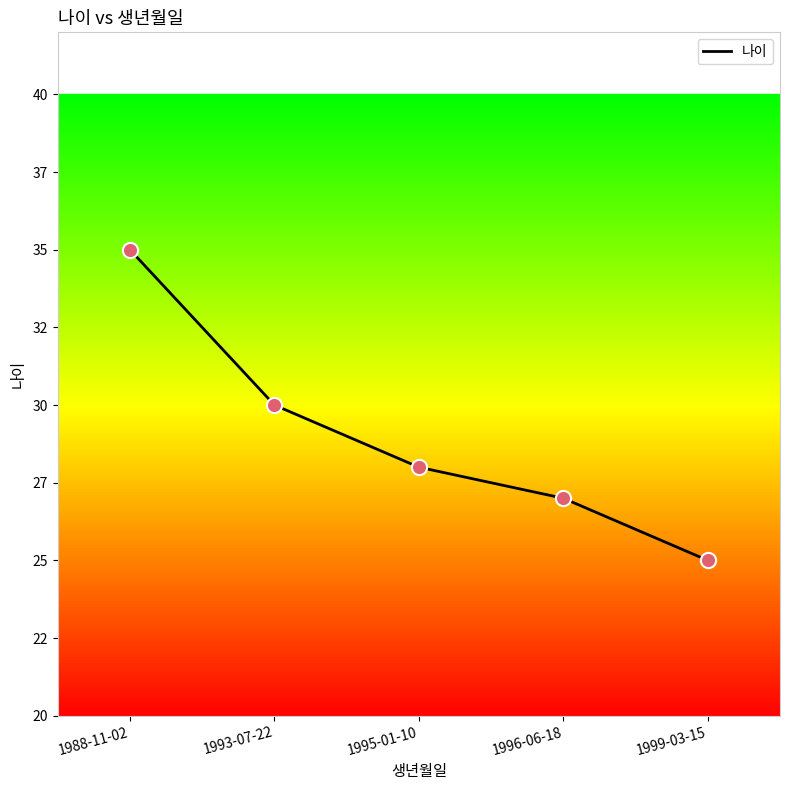

What is the ratio of the value at 1996-06-18 to the value at 1988-11-02?

0.8